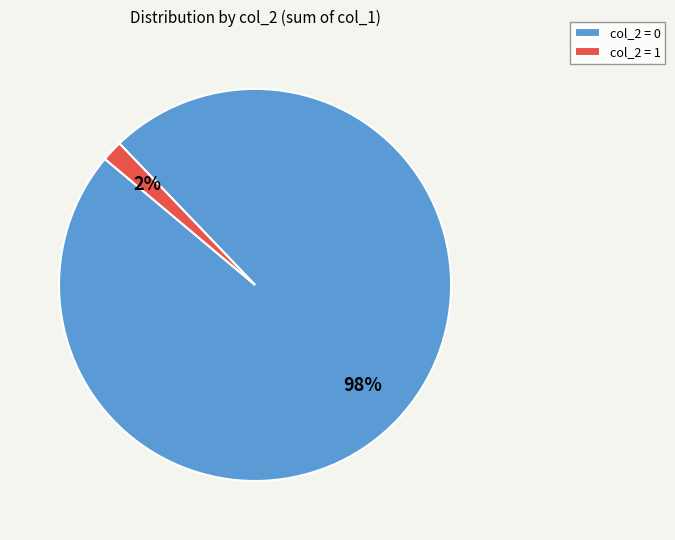

What percentage is the col_2 = 0 slice, to the nearest percent?

98%